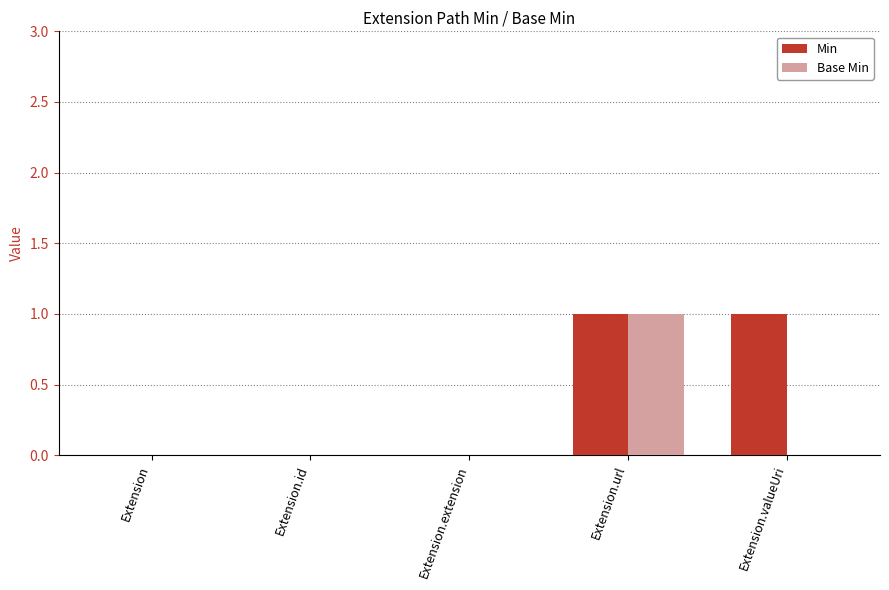

Count the number of data series in this chart.

2